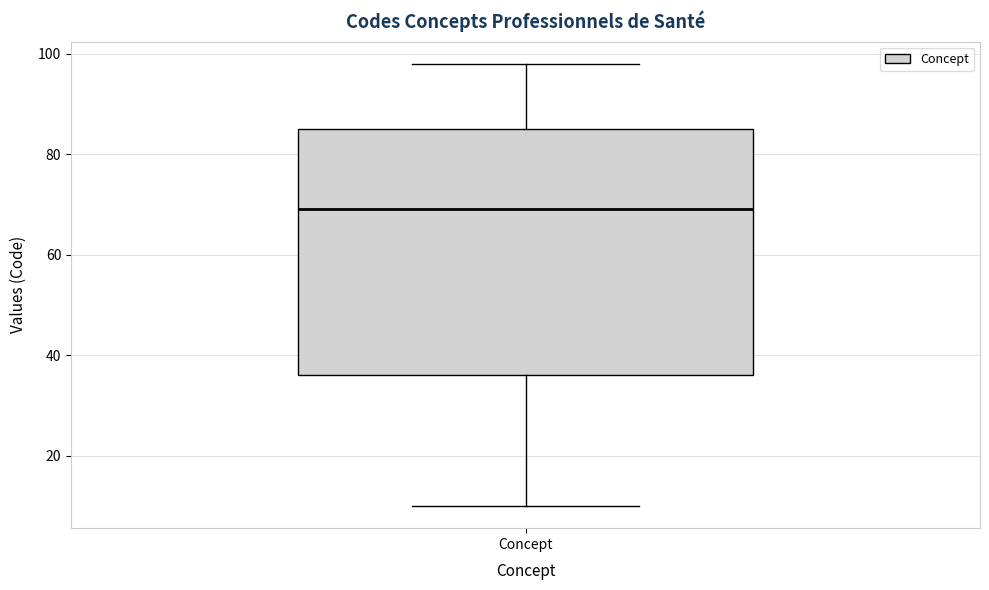

Transcribe this box plot: give where the median line is, the range the box spans, and where the two whiskers end, as read against the y-axis. The values are not printed on the chart, so give them approximately, as read against the axis.

median 70, box 36 to 86, whiskers 10 to 98